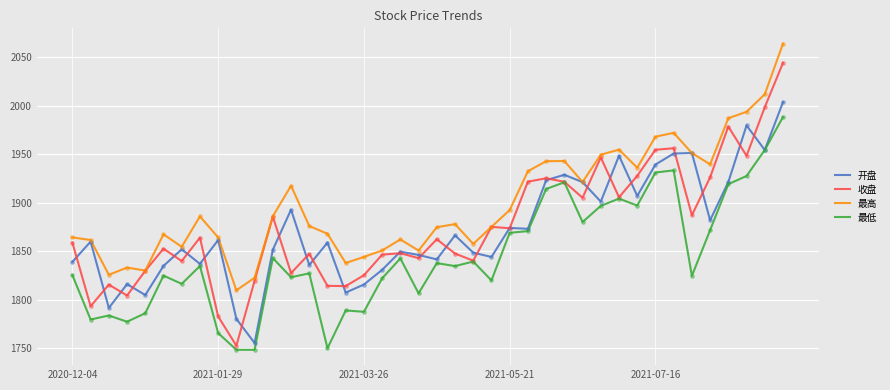

Which series has the largest total across all categories?

最高